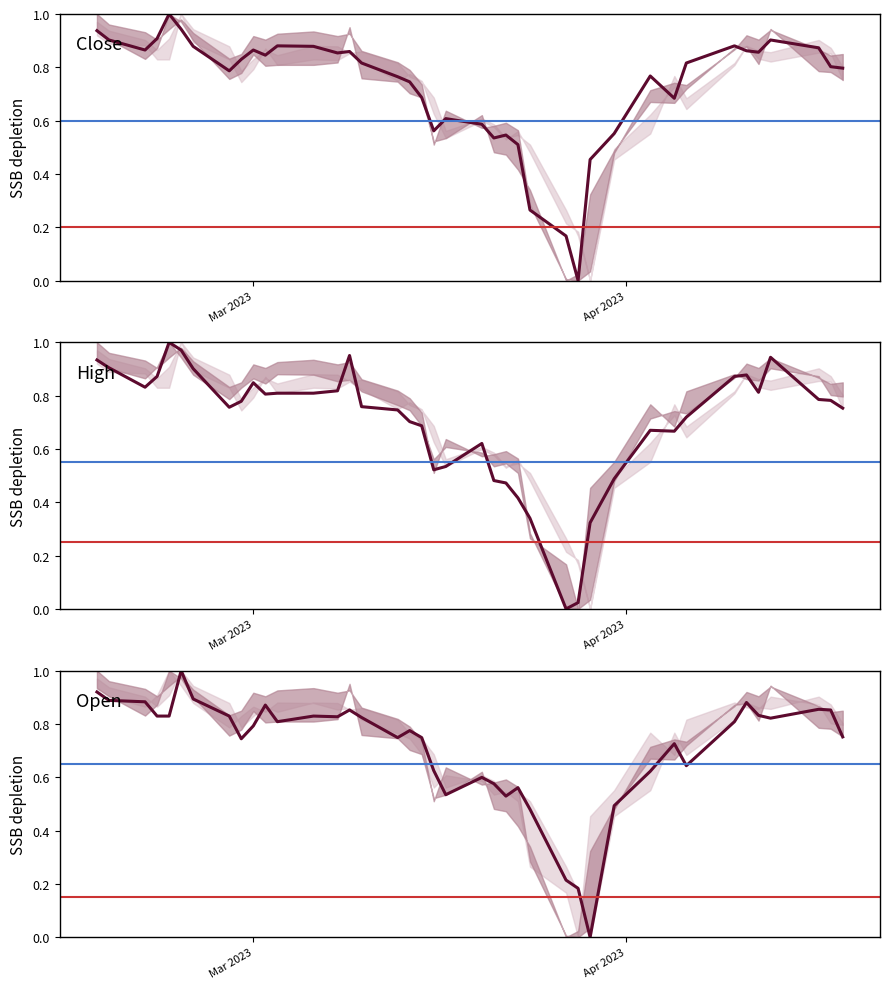

Is the value of Close at 38 greater than the value of Open at 7?

No